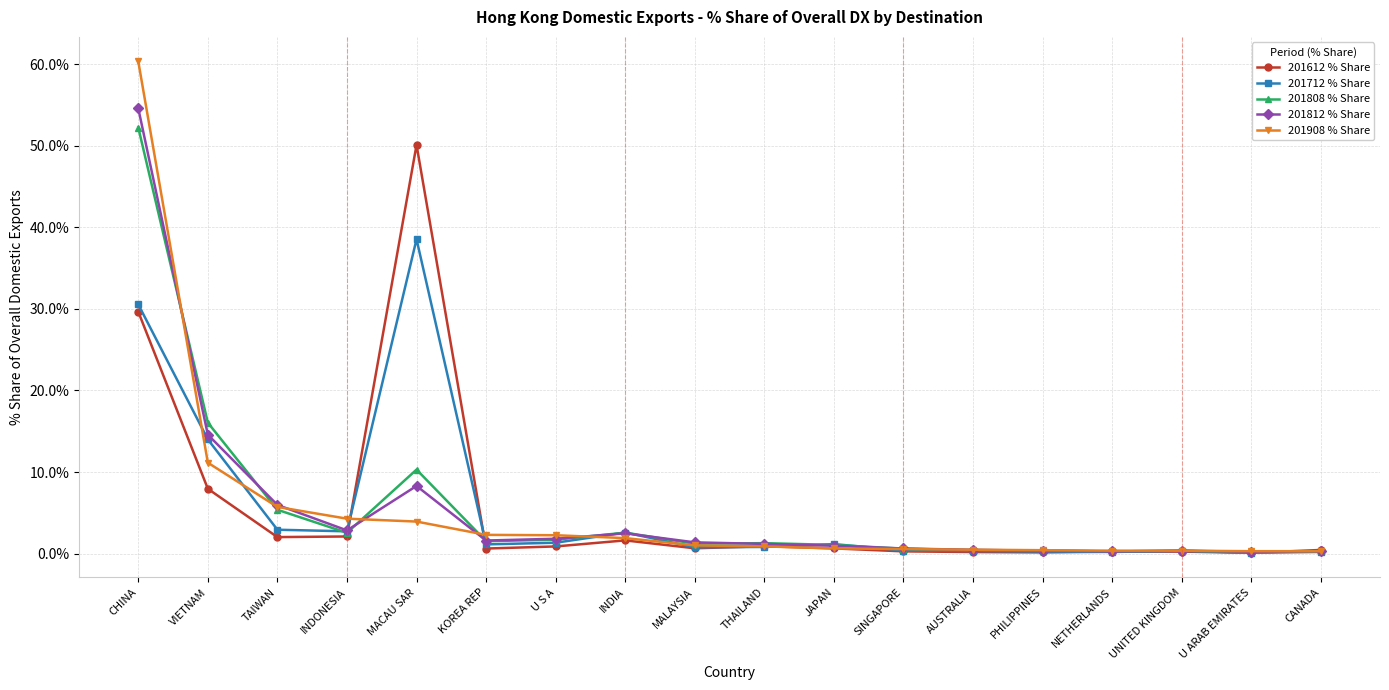

Is the value of 201808 % Share at INDONESIA greater than the value of 201712 % Share at AUSTRALIA?

Yes